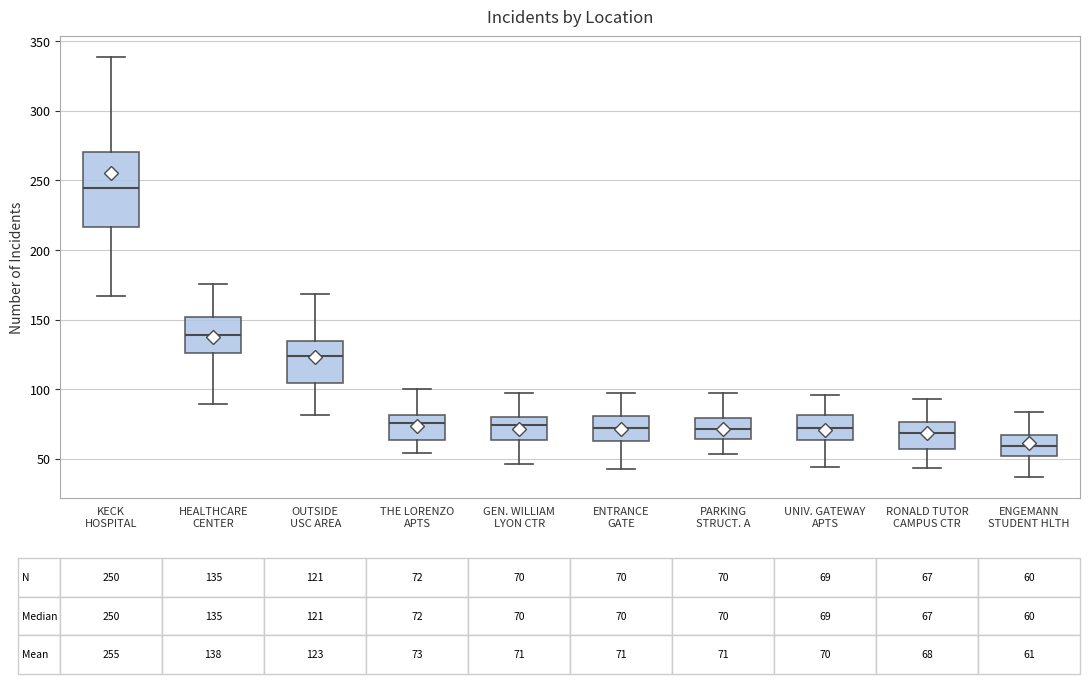

Comparing the boxes themselves (not the whiskers), which one is the tallest?

KECK HOSPITAL